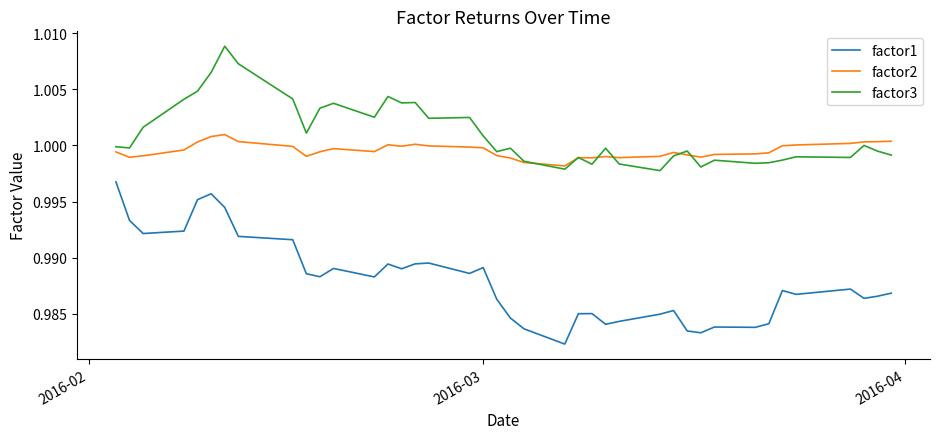

Rank the series by their maximum value, from highest to lowest.

factor3, factor2, factor1